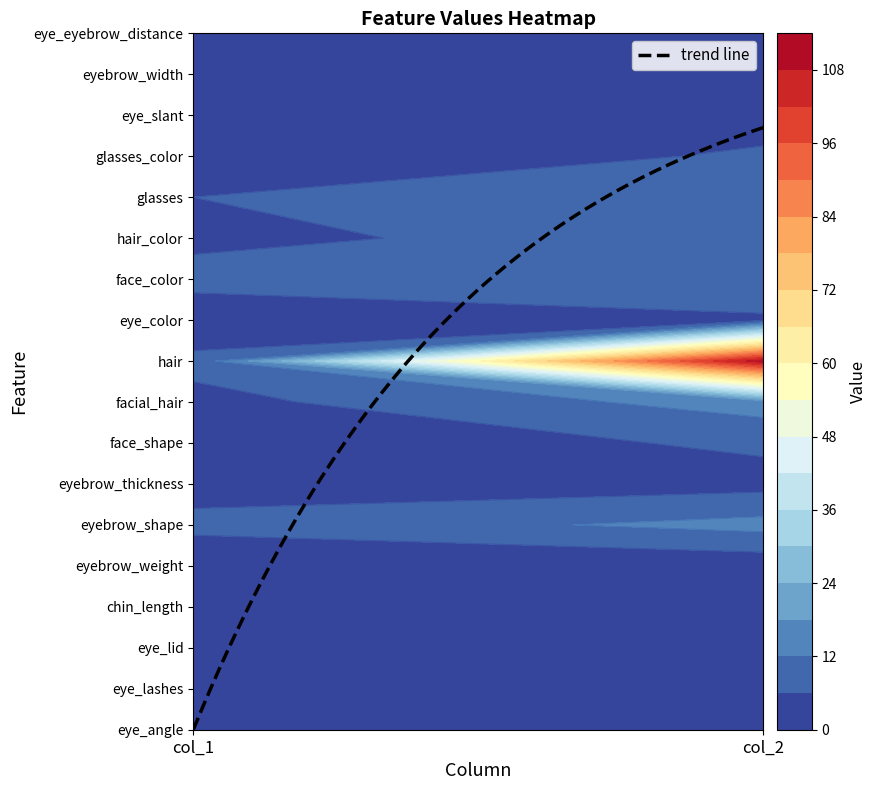

Where is col_1 nearest to the value 4?

facial_hair